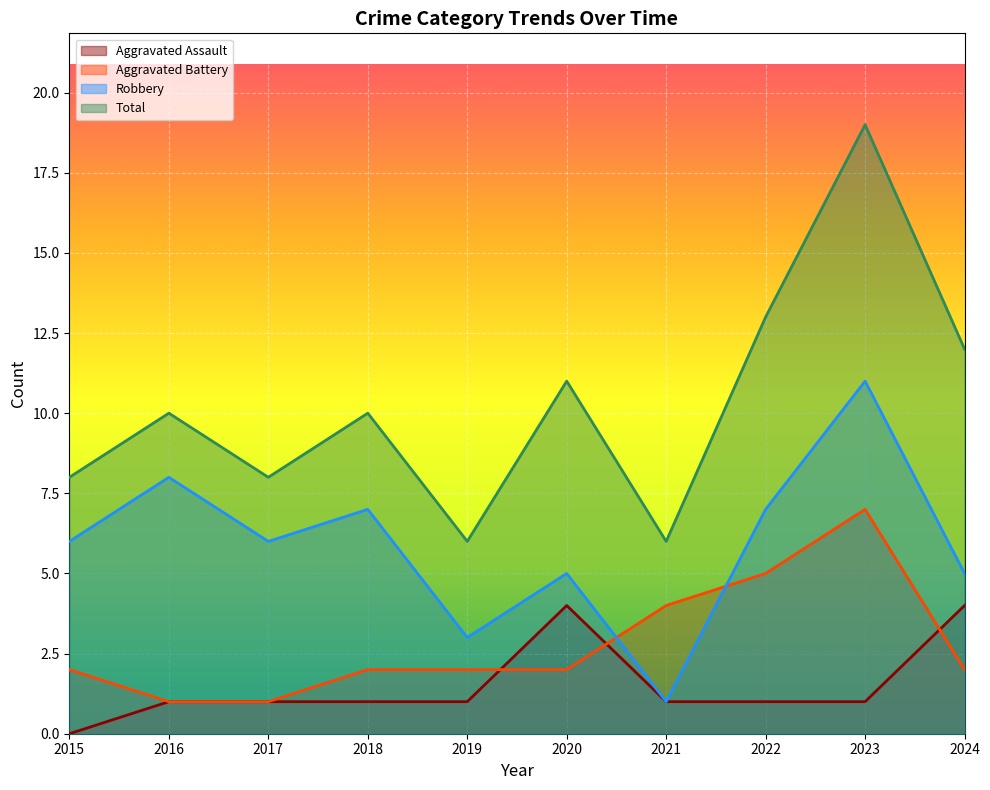

What is the difference between the Total values at 2017 and 2021?

2